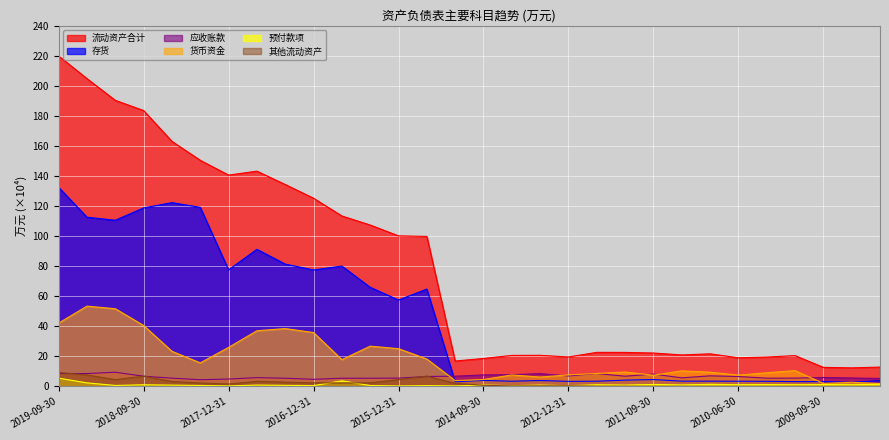

Where does the 预付款项 series first go above 8704?

2019-09-30